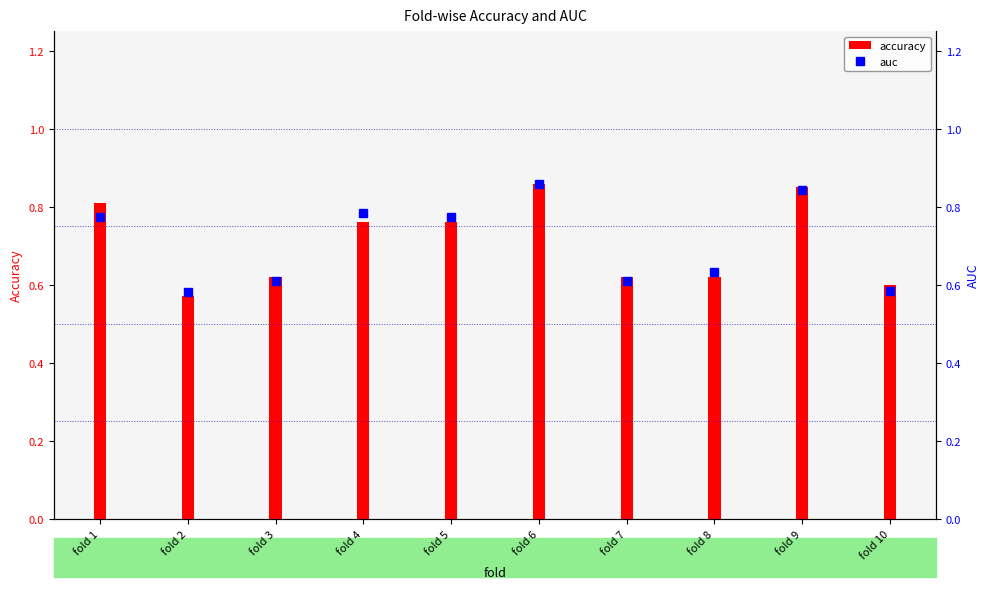

Rank the categories by auc value from highest to lowest.

fold 6, fold 9, fold 4, fold 1, fold 5, fold 8, fold 3, fold 7, fold 10, fold 2